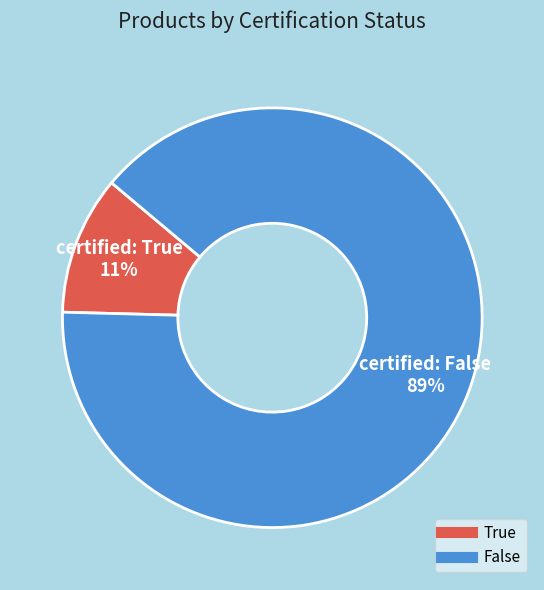

Rank the categories by value from lowest to highest.

True, False